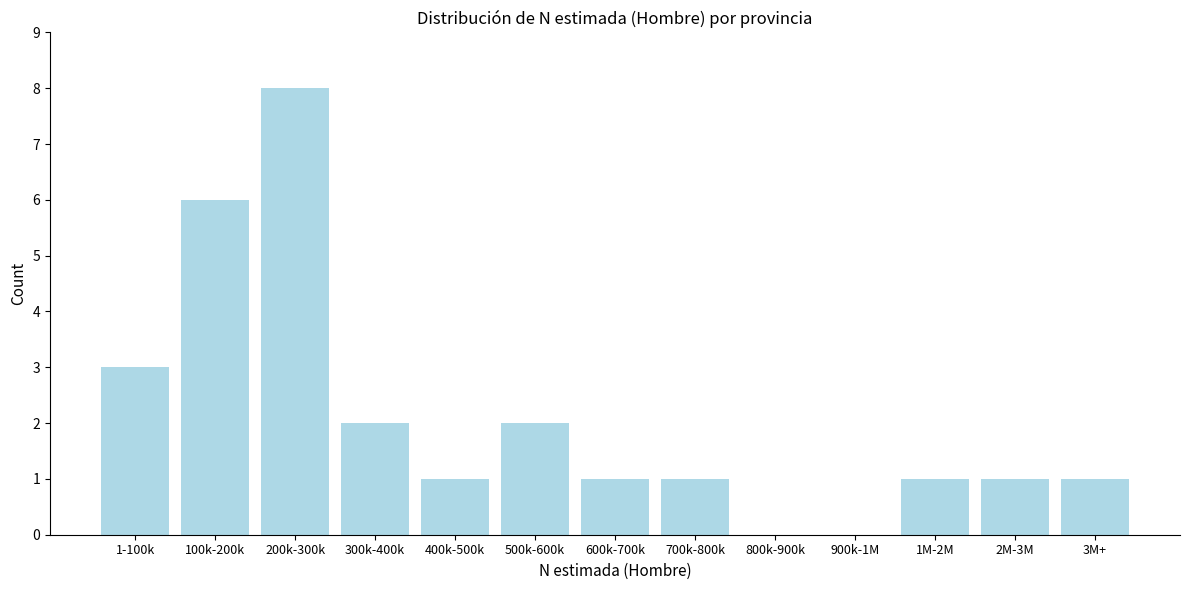

Reading right to left, extract all data points from this chart.

3M+=1	2M-3M=1	1M-2M=1	900k-1M=0	800k-900k=0	700k-800k=1	600k-700k=1	500k-600k=2	400k-500k=1	300k-400k=2	200k-300k=8	100k-200k=6	1-100k=3